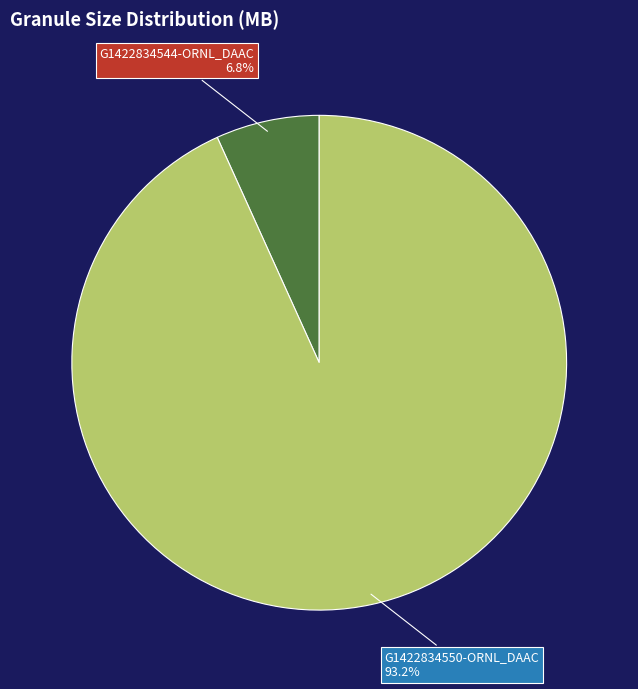

To the nearest percent, what is the difference between the largest and smallest slice percentages?

86%